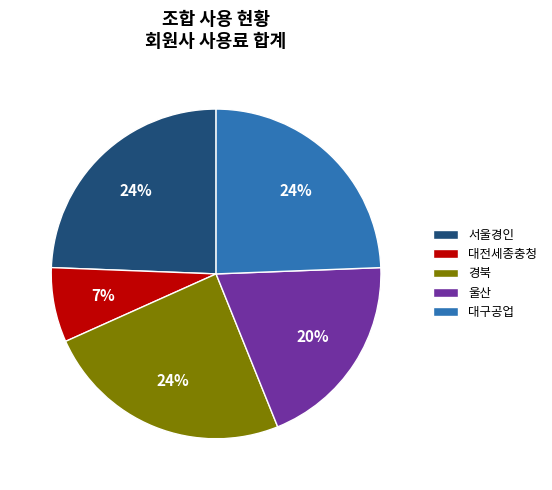

Do 경북 and 대전세종충청 together represent more than half of the pie?

No